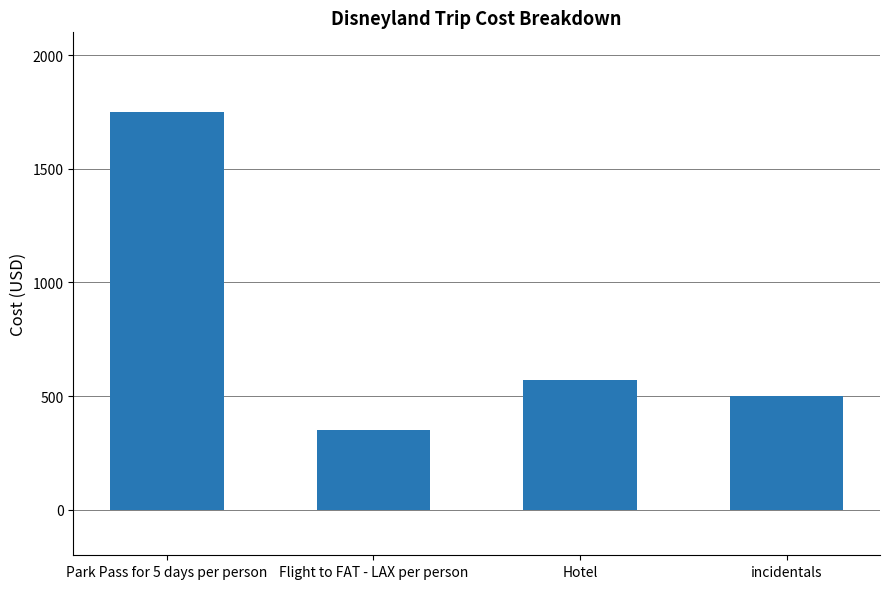

What is the sum of all values?

3170